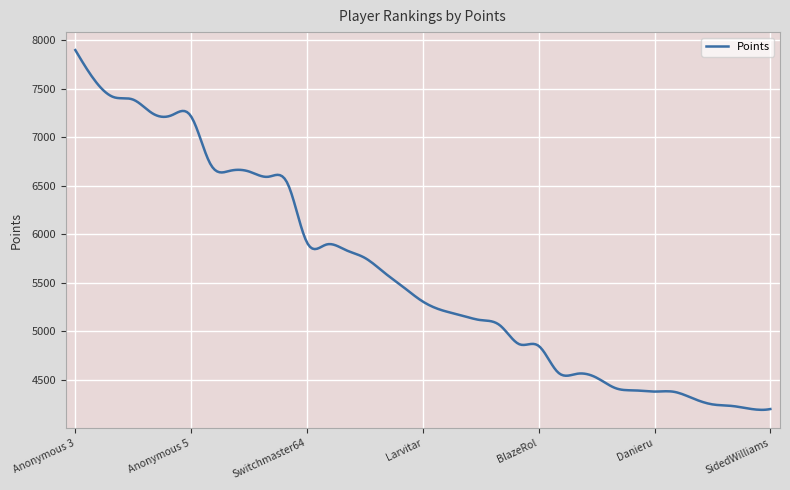

What is the difference between the maximum and minimum values?

3709.2